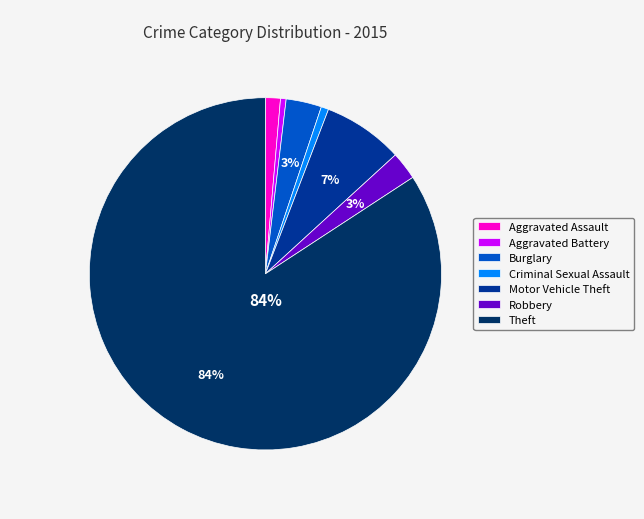

Which slice is the largest?

Theft